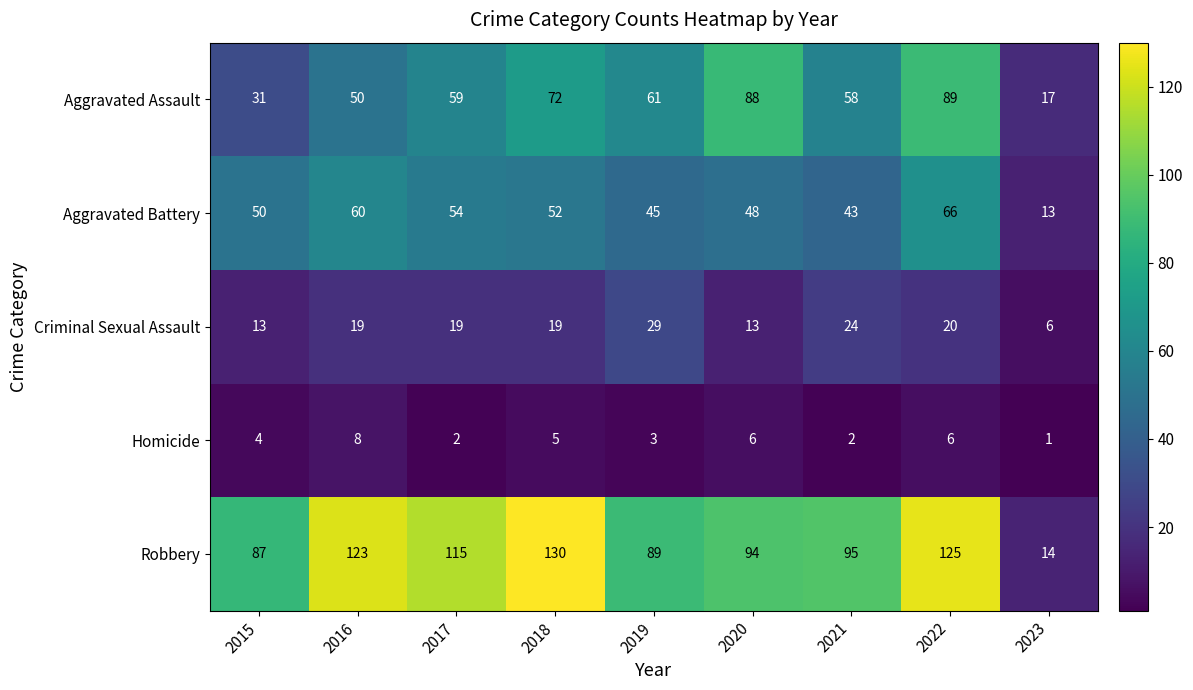

The value of Homicide at 2018 is 5. True or false?

True